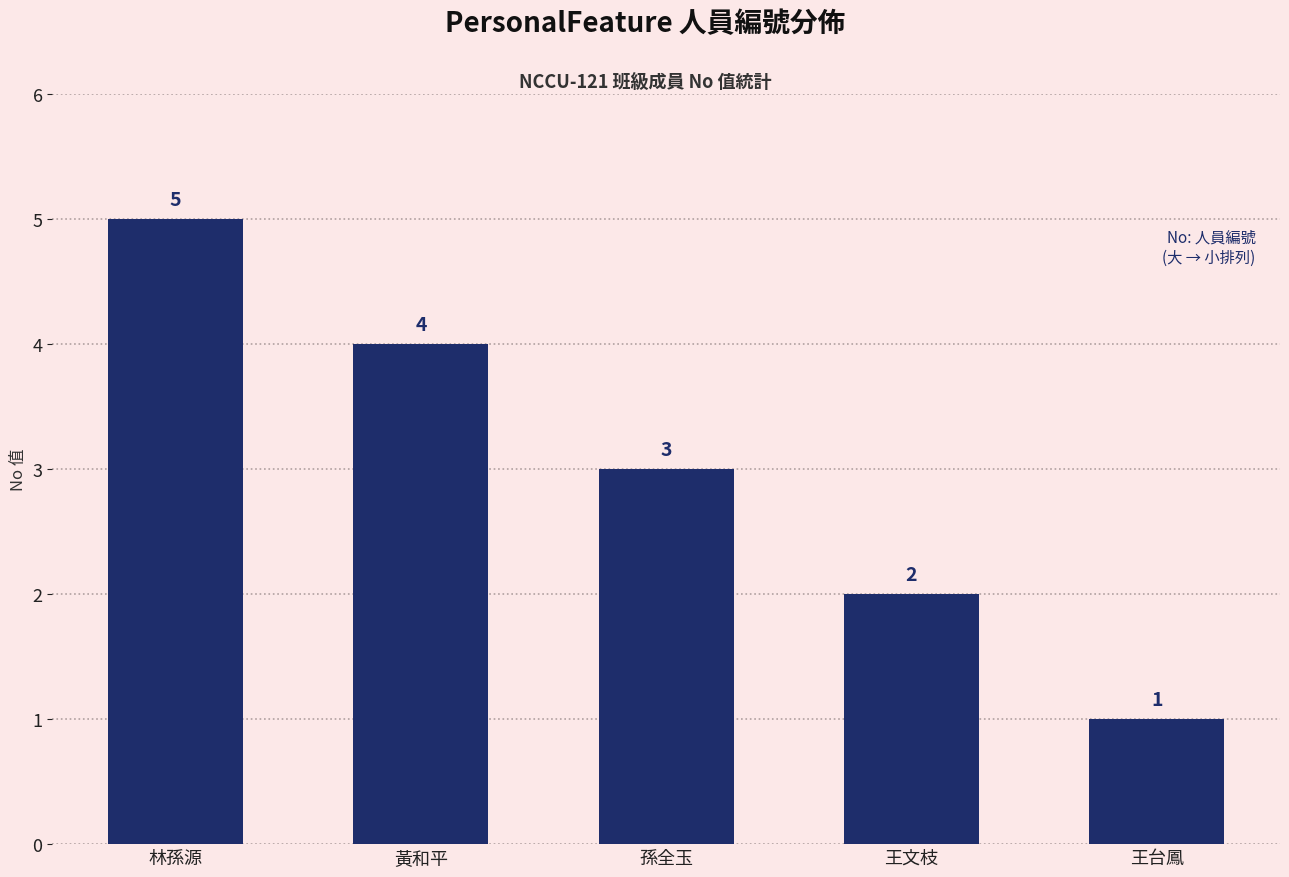

Reading left to right, what are all the values shown in this chart?

5	4	3	2	1